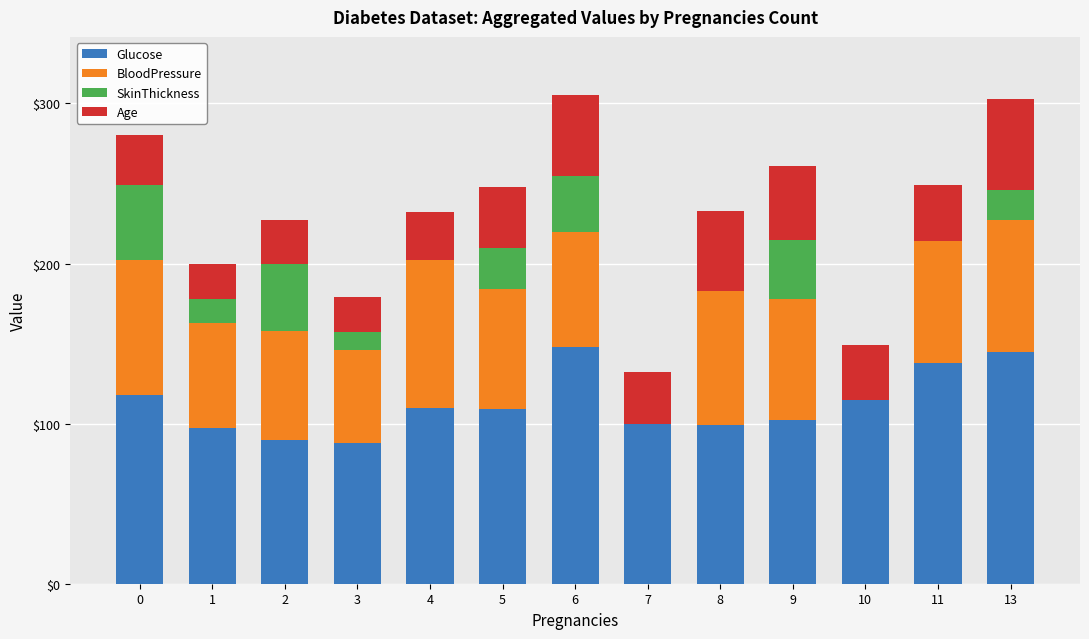

What is the maximum value for Glucose?

148